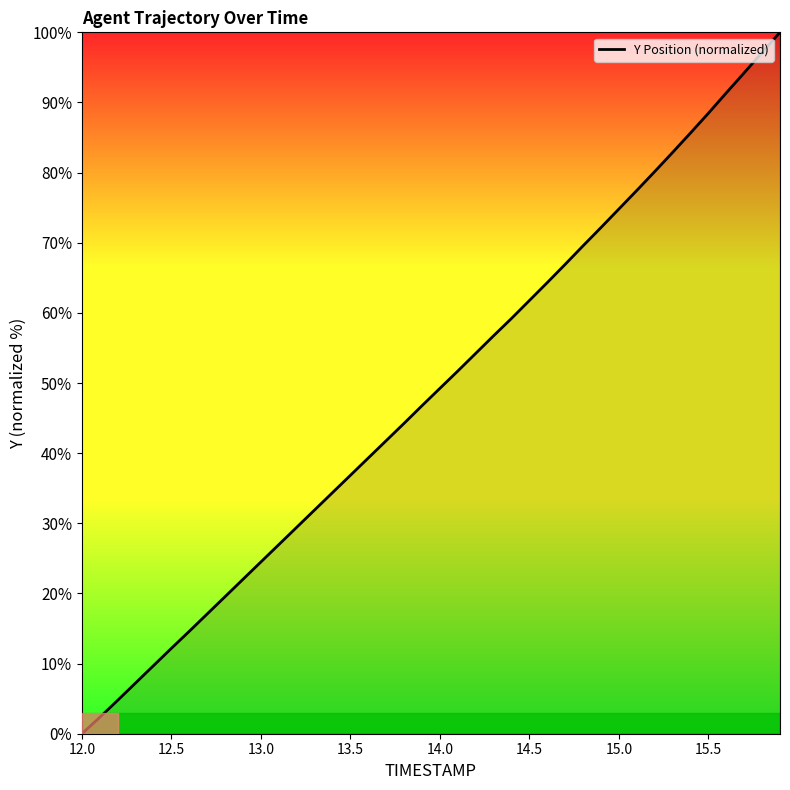

What is the maximum value shown in the chart?

100.0